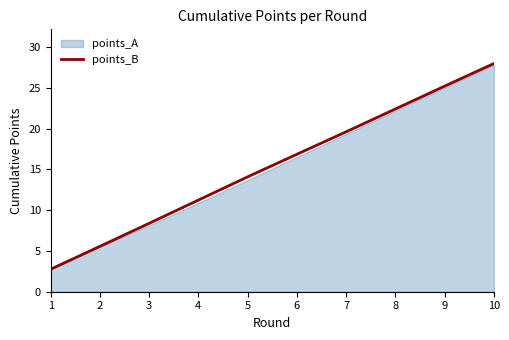

What is the change in value from 3 to 10?

+19.6